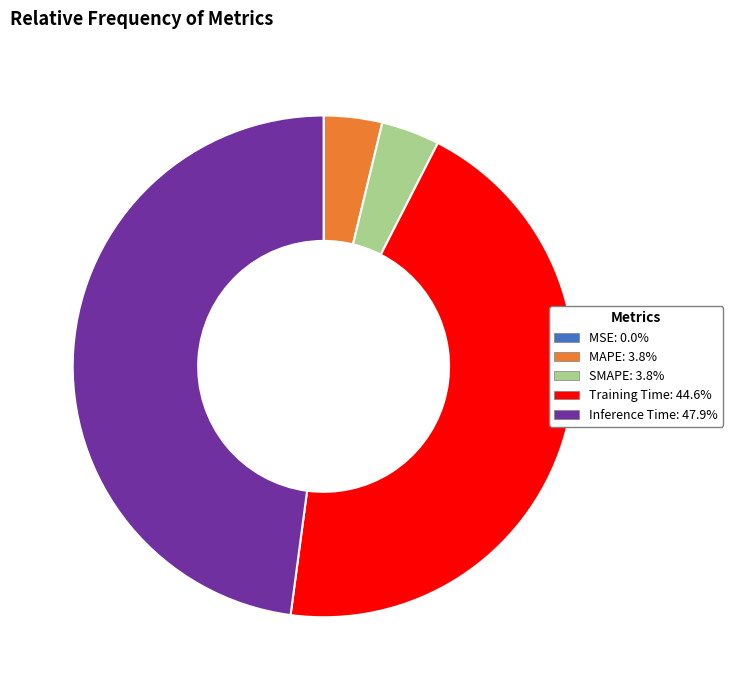

Which slice is the largest?

Inference Time